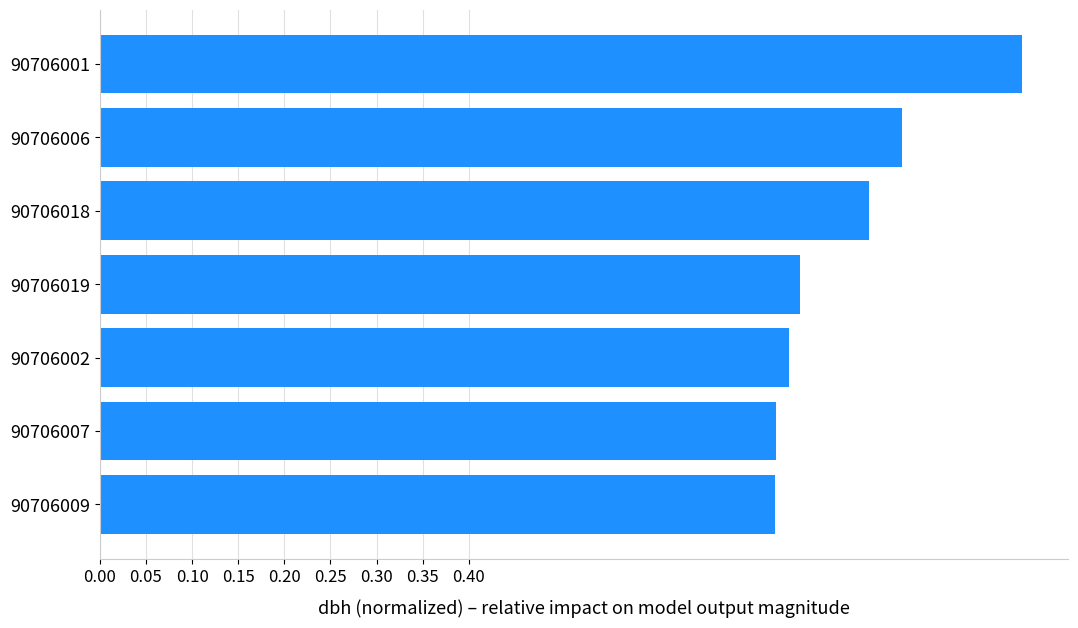

What is the sum of all values?

5.7